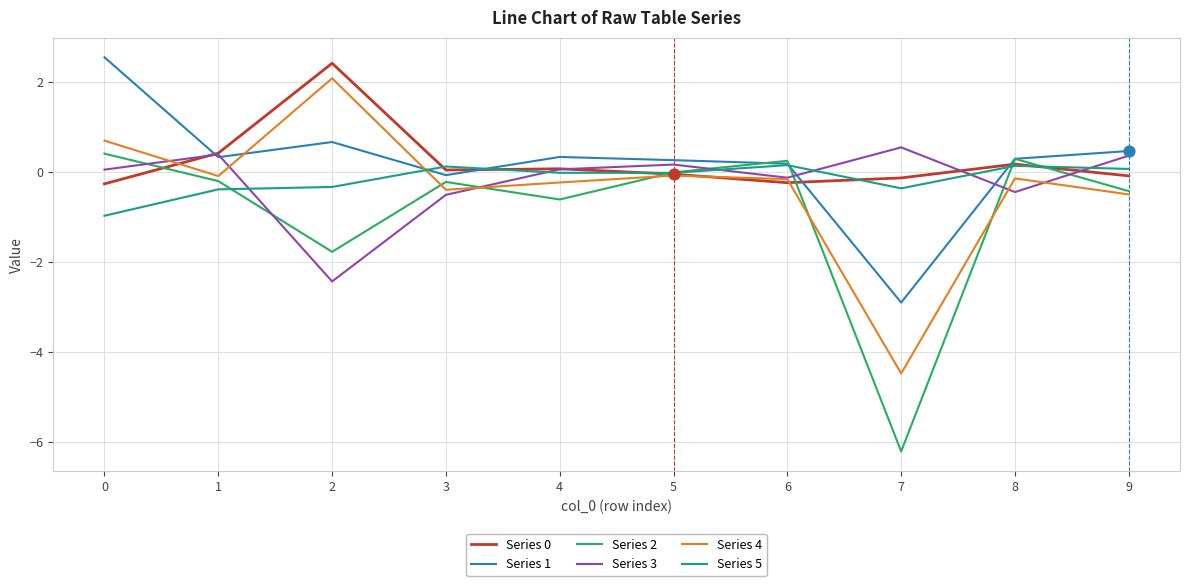

What is the total value across all series at 8?

0.3